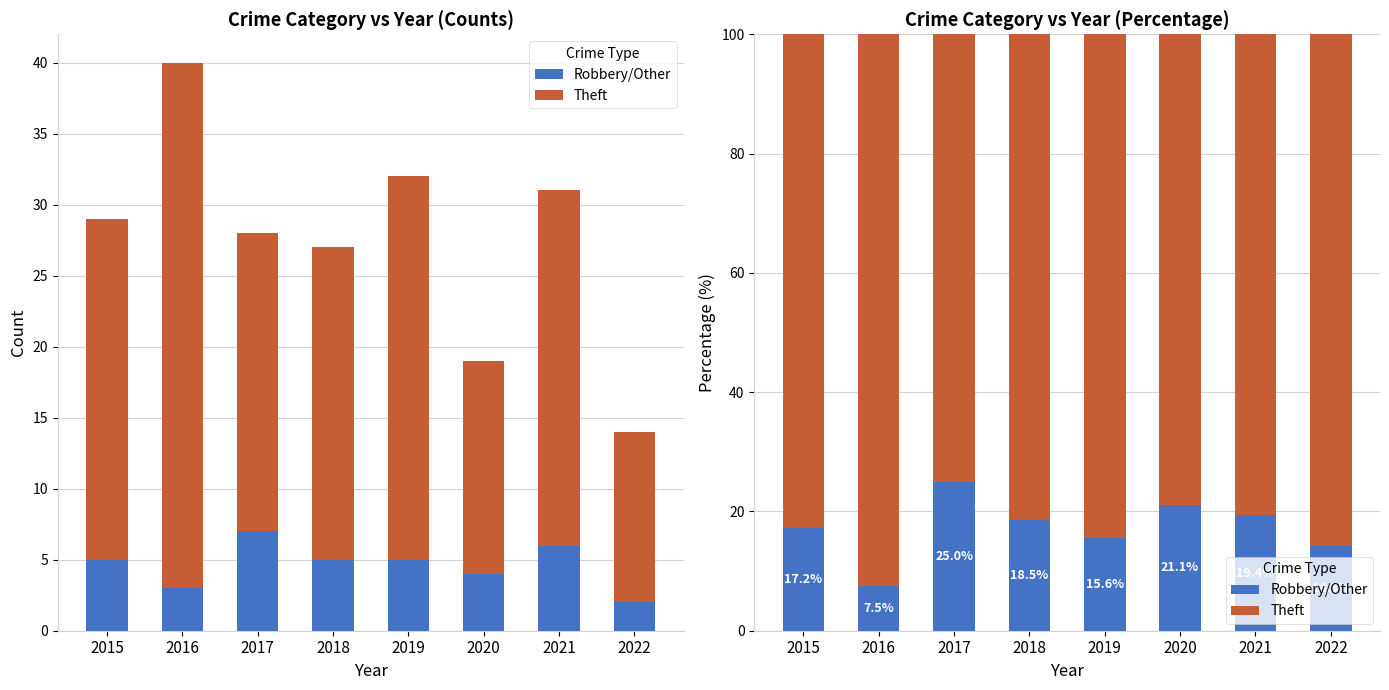

What is the total value across all series at 2020?

100.0